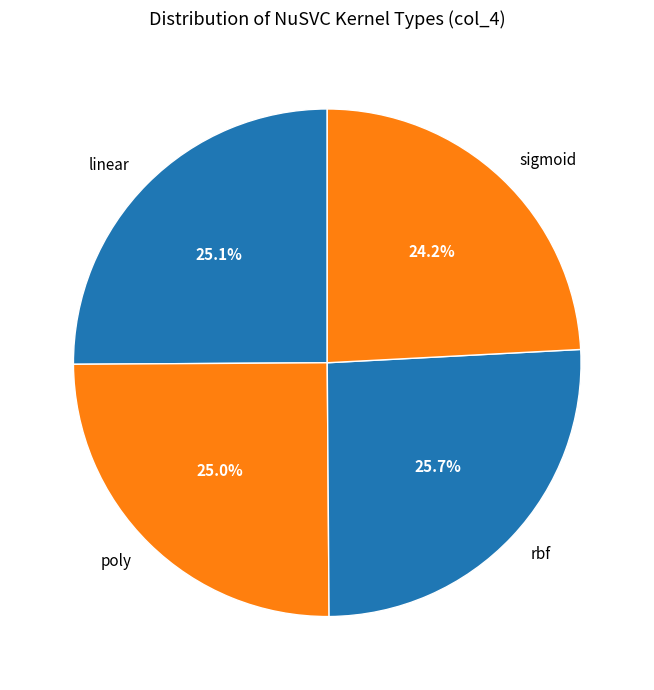

What percentage is the poly slice, to the nearest percent?

25%